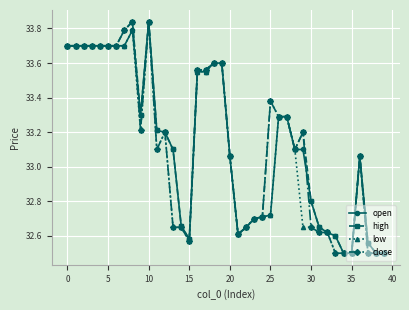

True or false: open has more than 0 points higher than both neighbors.

True